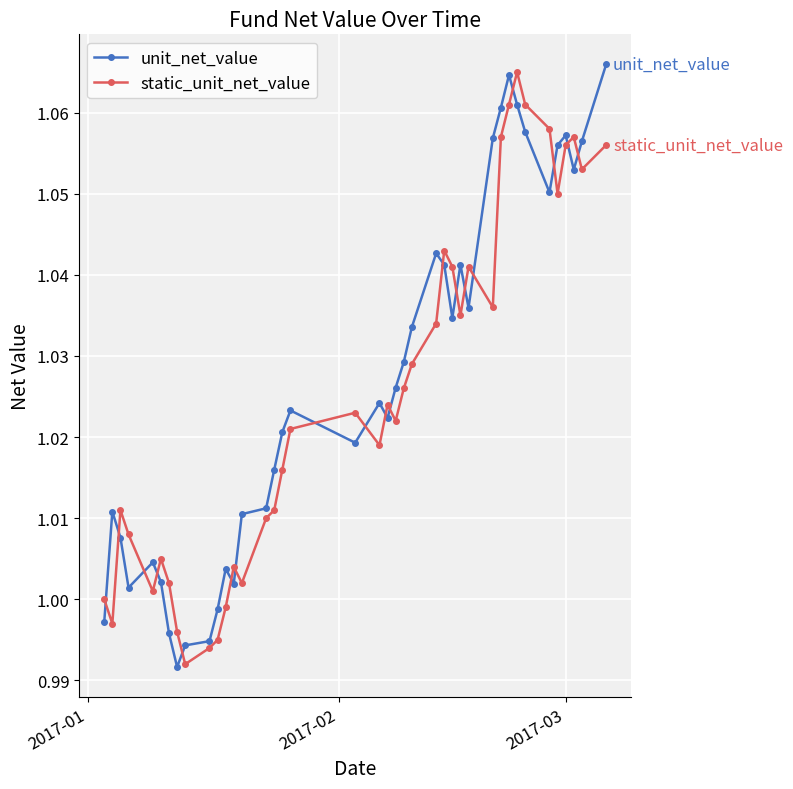

Is this an area chart (filled region under the line)?

No